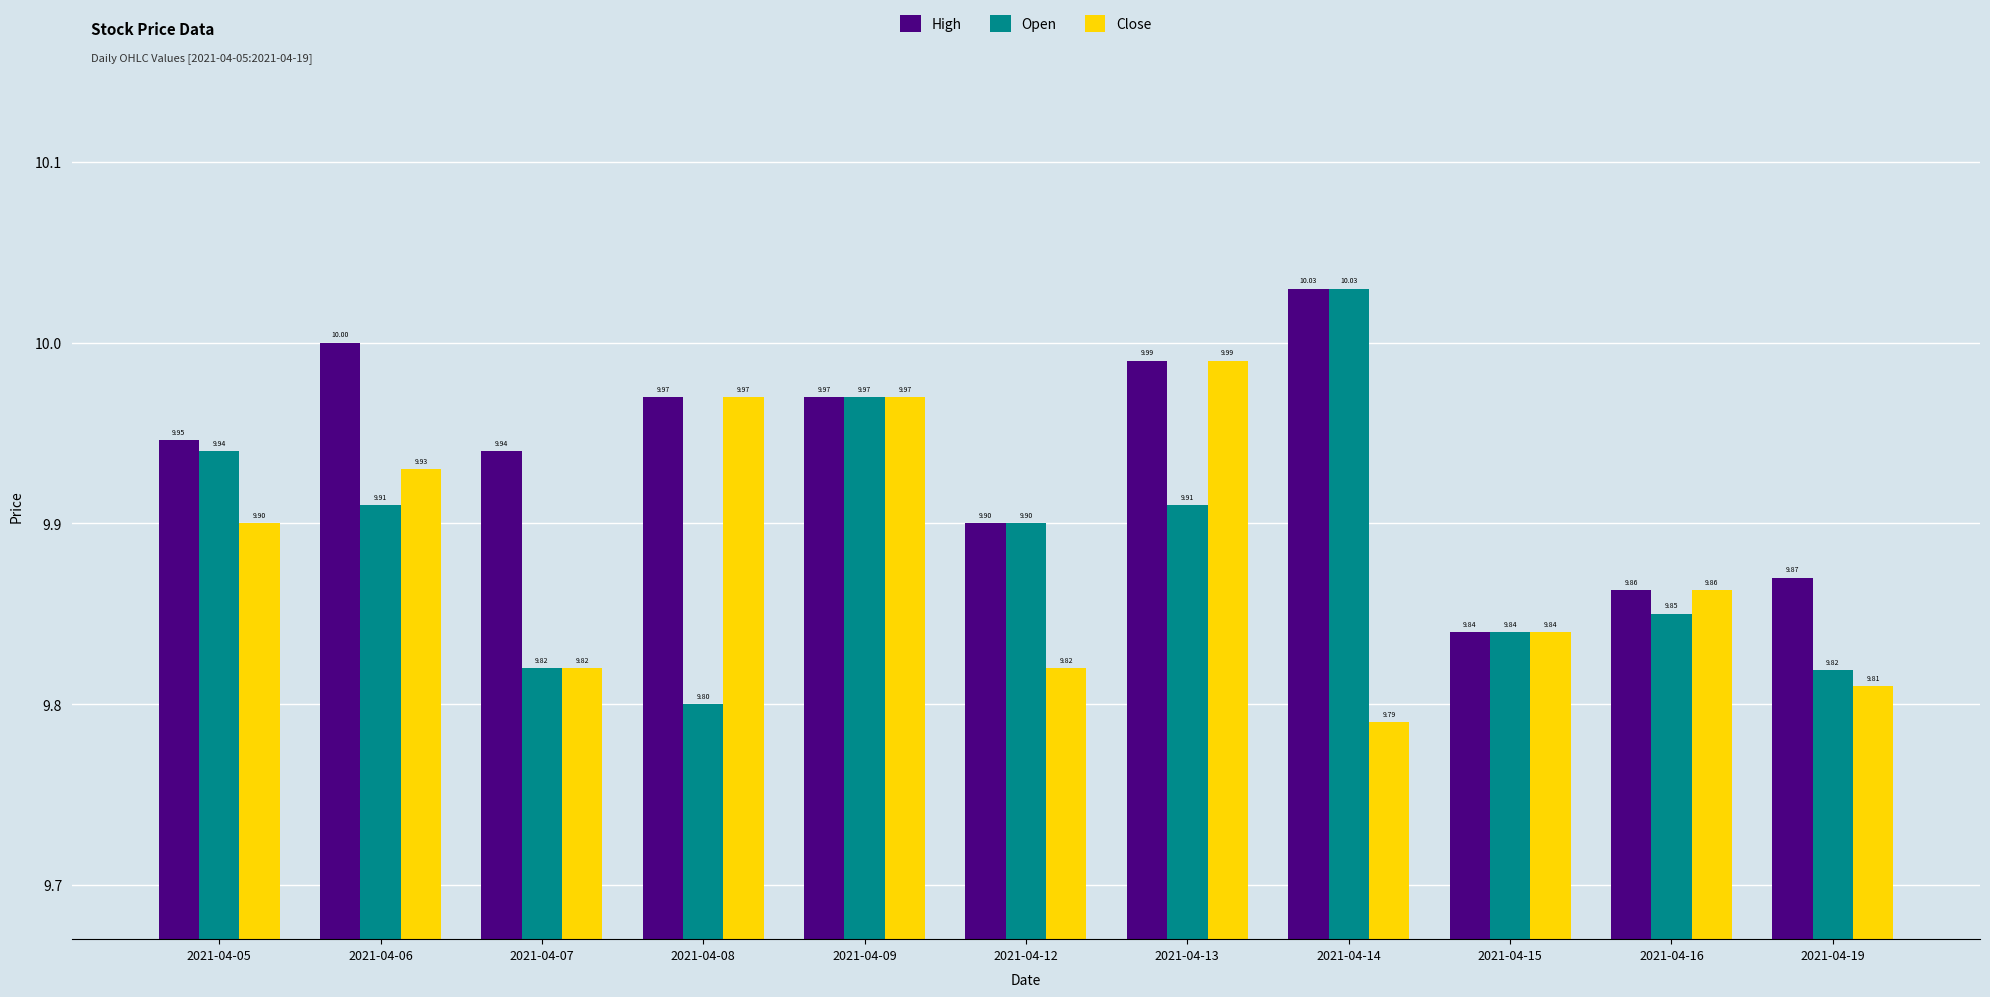

What is the value of the Open bar at the 7th from the left?

9.9